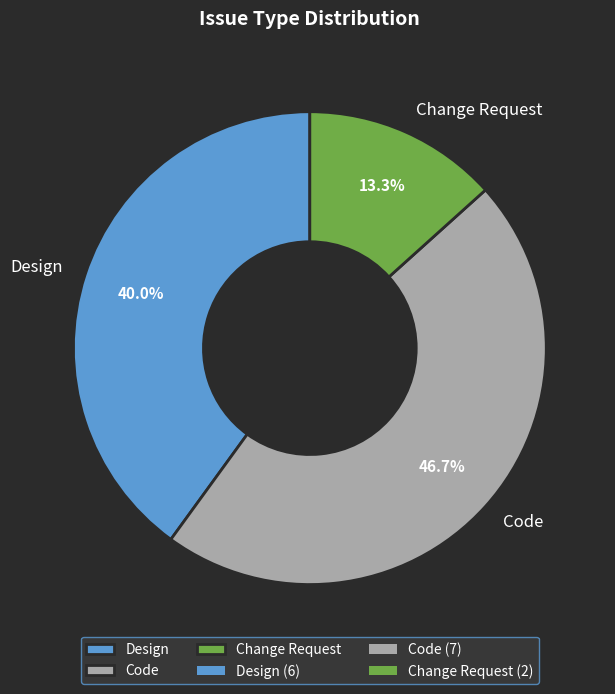

Is it true that Design is 45% of the pie?

False